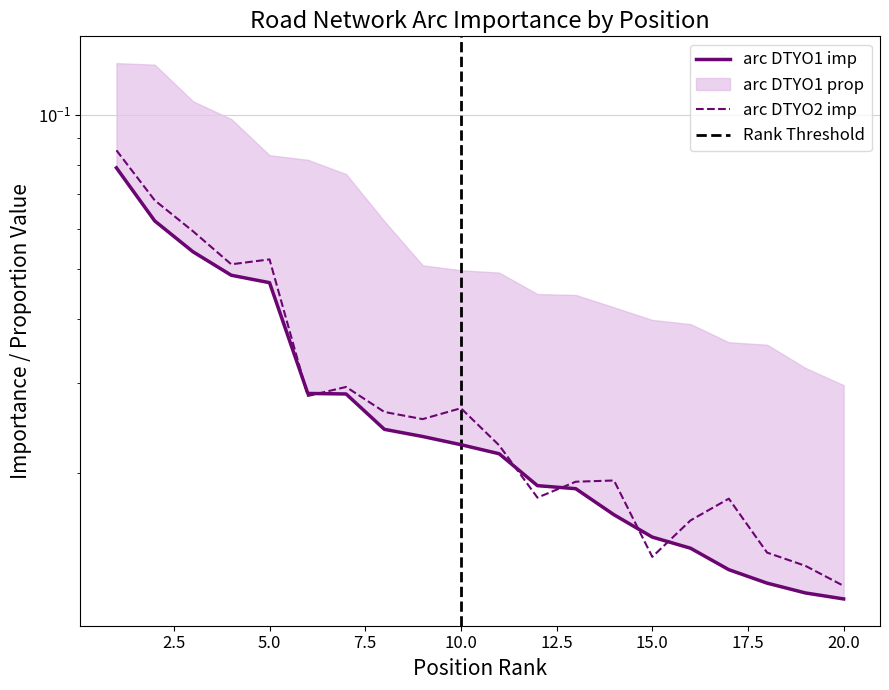

What is the difference between the maximum and second lowest values in the arc DTYO1 imp series?

0.1